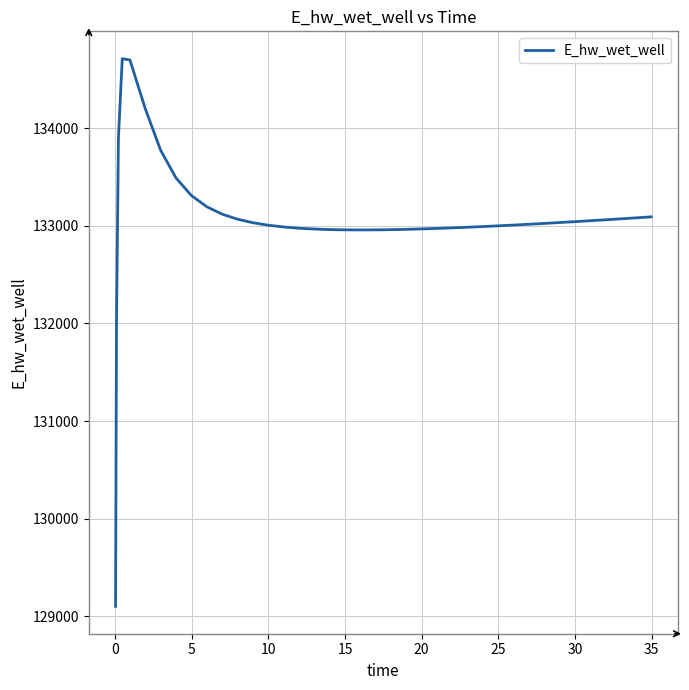

What is the minimum value shown in the chart?

129101.6